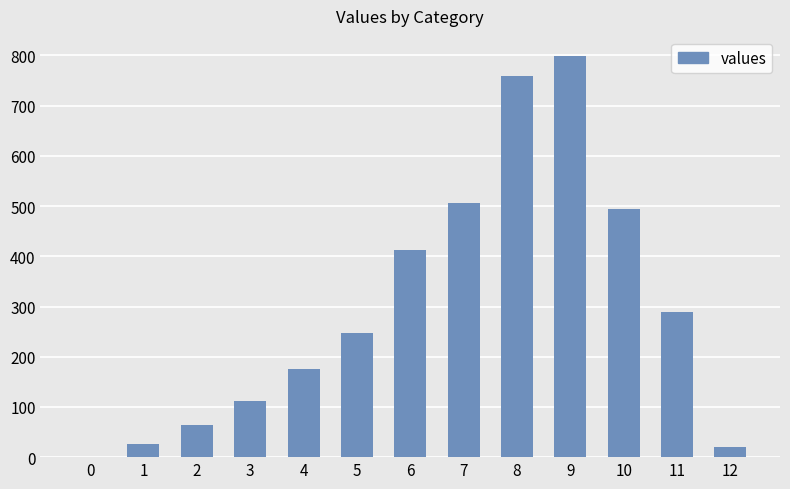

Where does the data first go above 247?

5